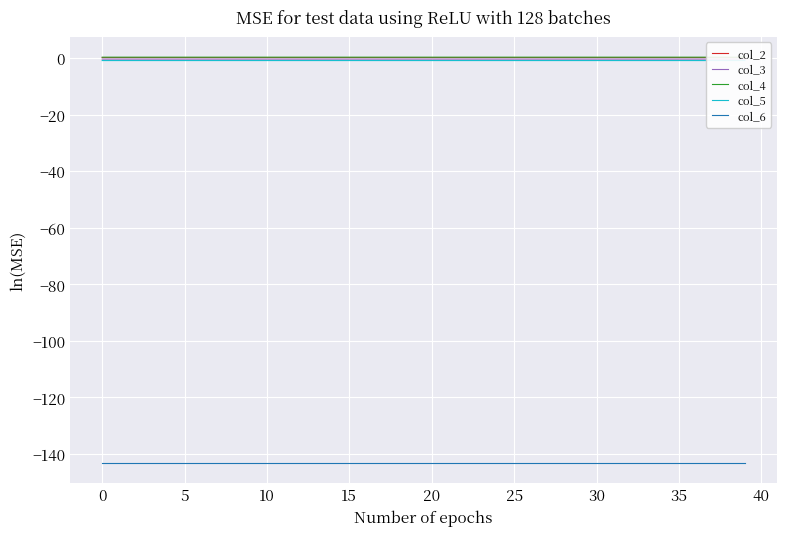

True or false: col_4 and col_5 intersect in this chart.

False